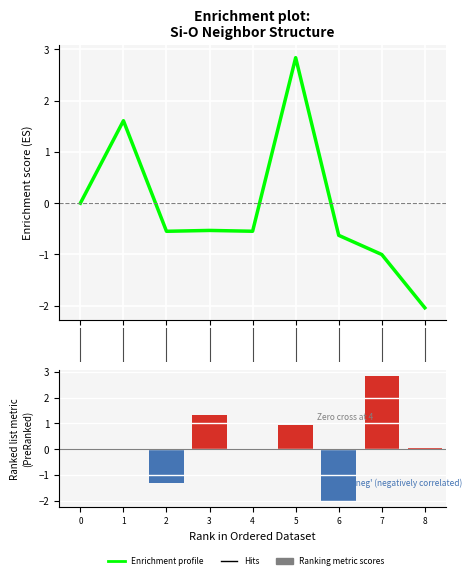

What position from the right is −1?

9